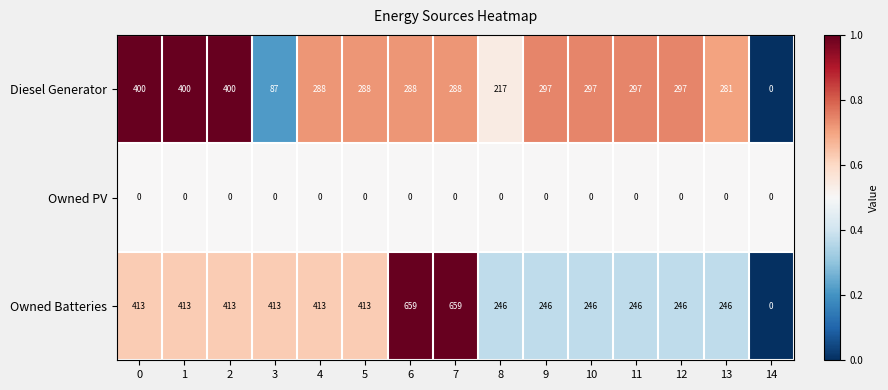

Rank the series by their average value, from lowest to highest.

Owned PV, Diesel Generator, Owned Batteries